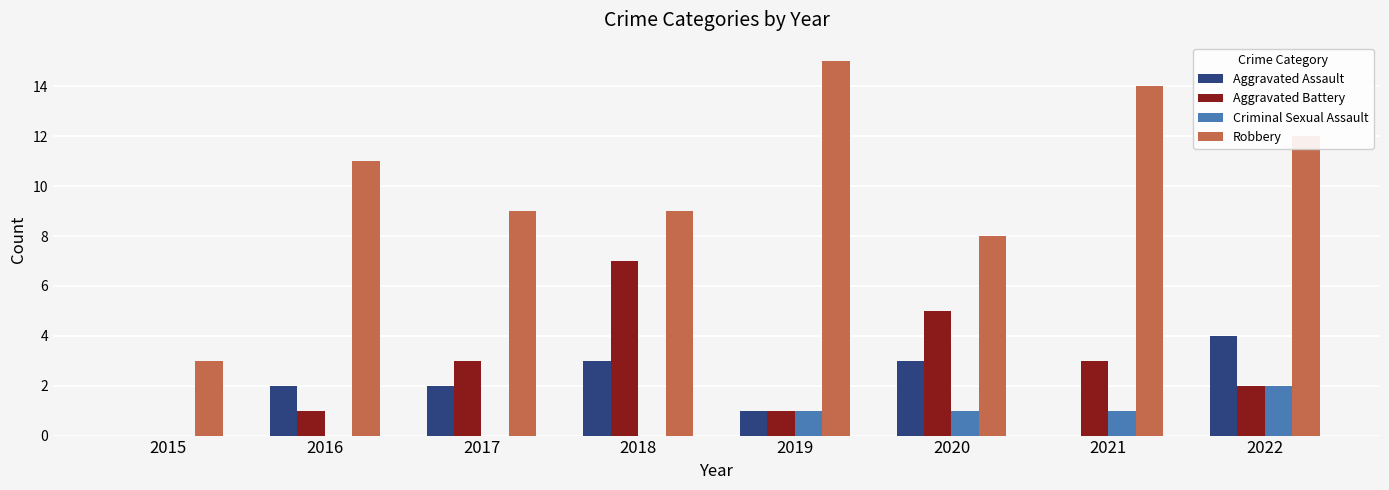

At which category is the sum across all series the highest?

2022